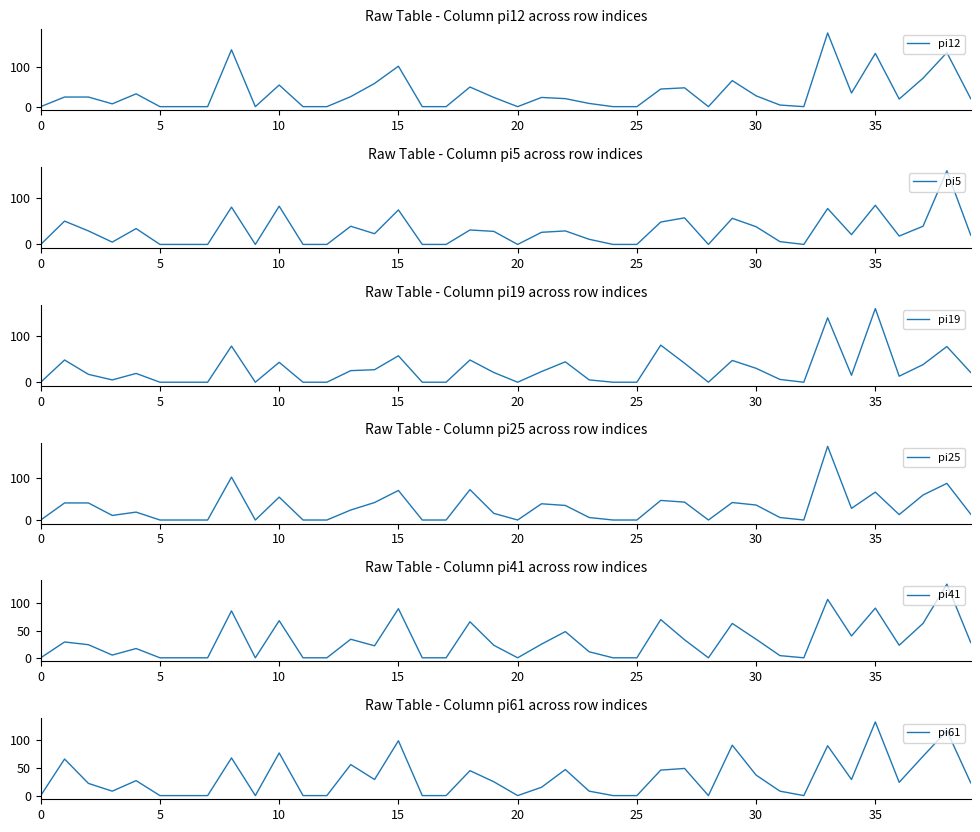

How many categories are shown in the chart?

40